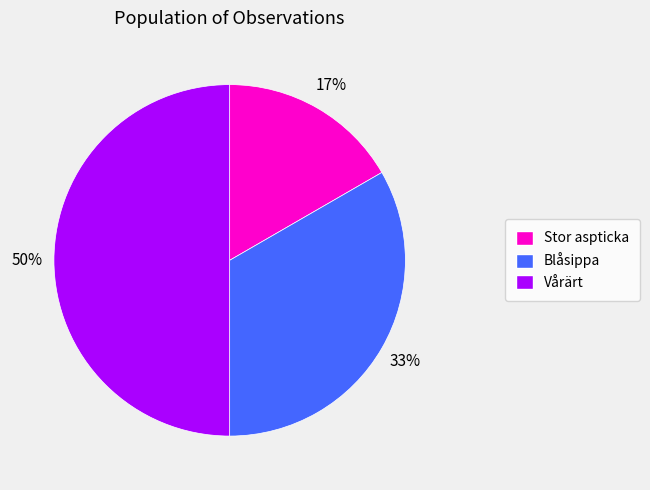

Do Vårärt and Stor aspticka together represent more than half of the pie?

Yes